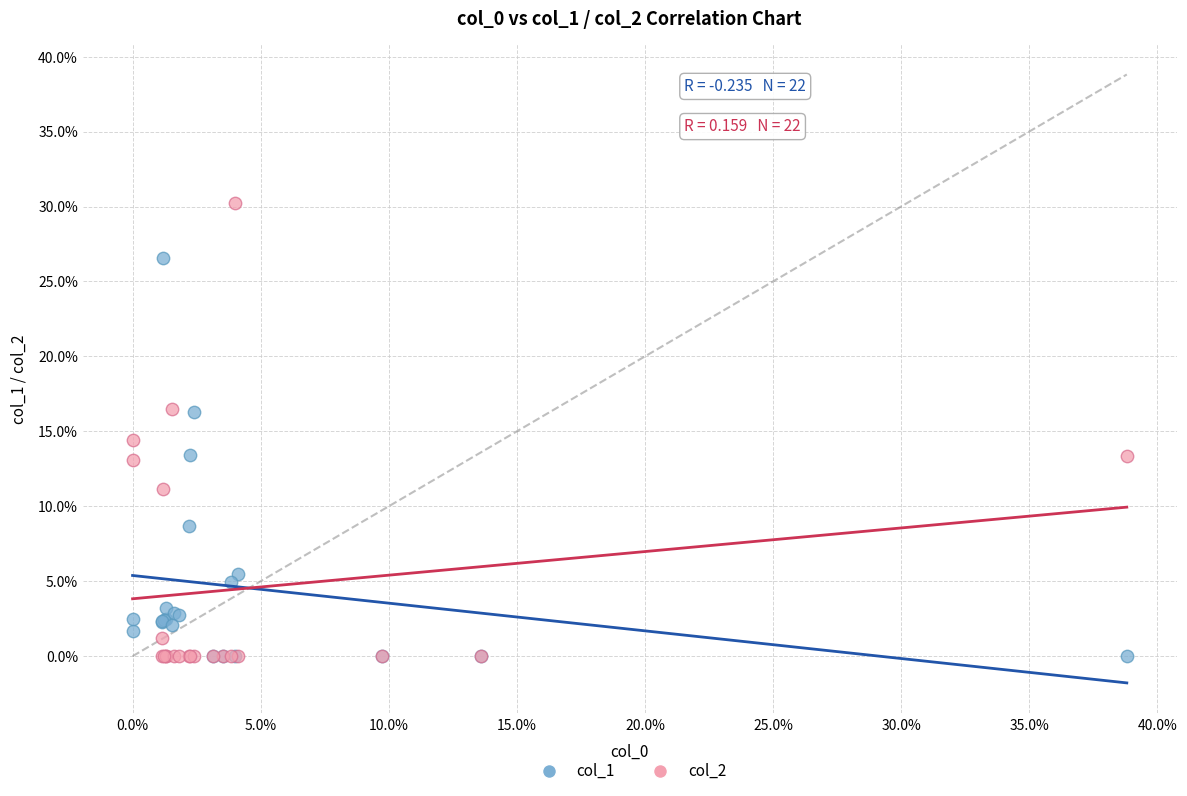

What are all the series names shown in the legend?

col_1, col_2